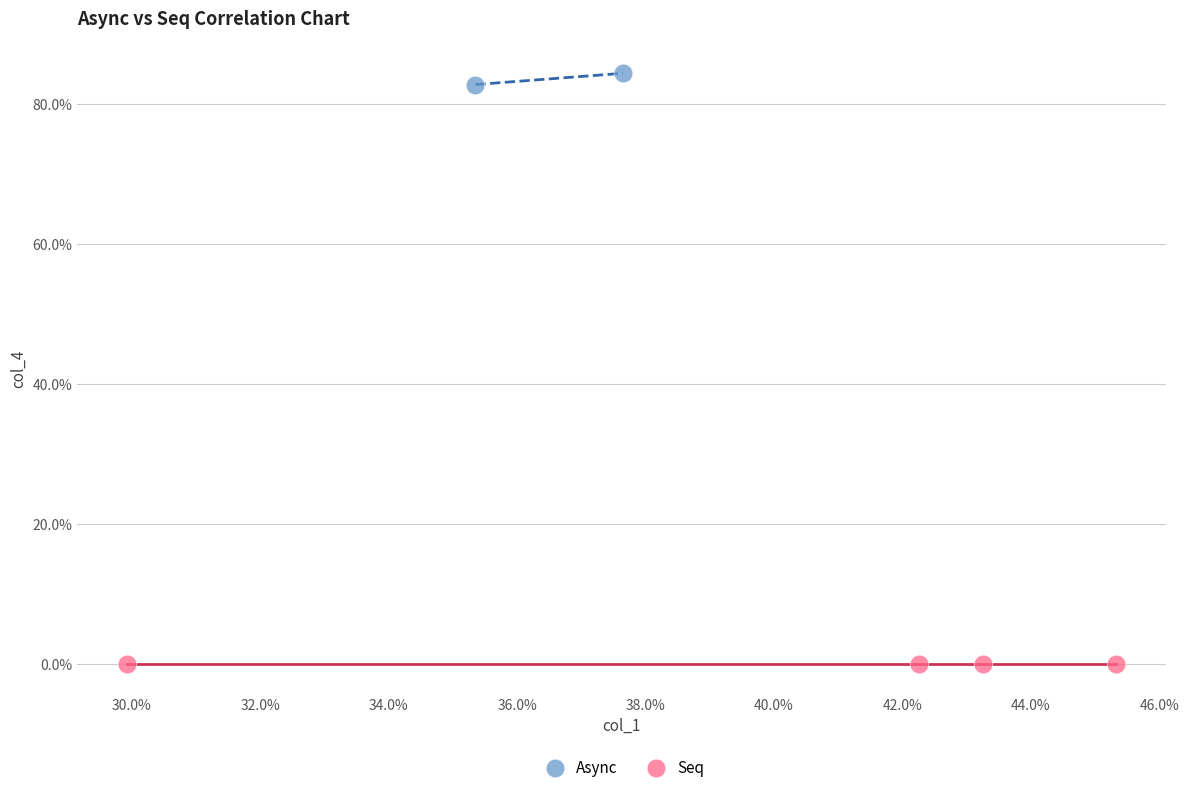

Which series contains the lowest Y value?

Seq